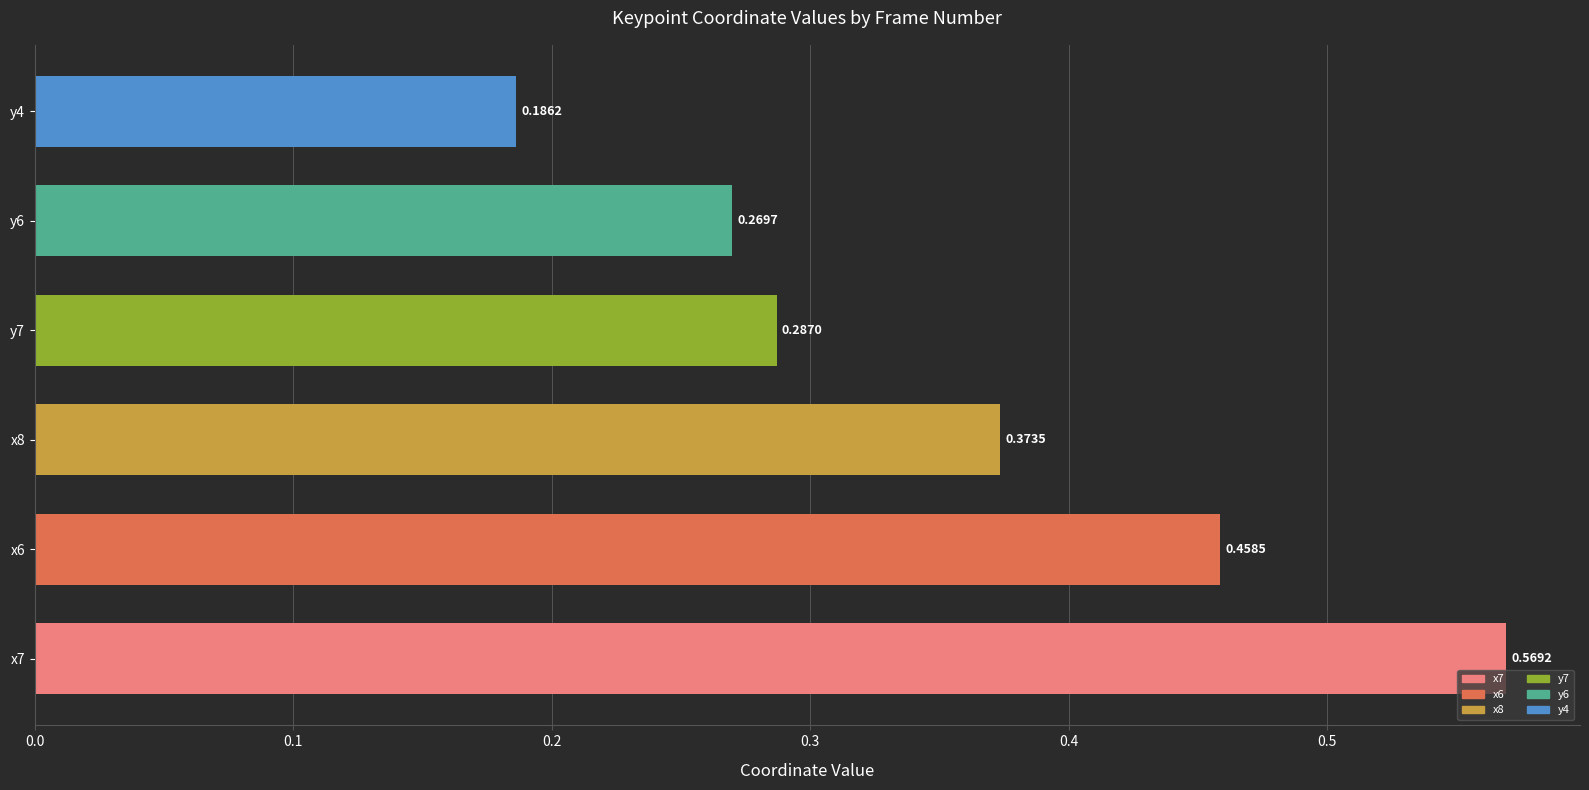

What is the greatest value displayed?

0.6